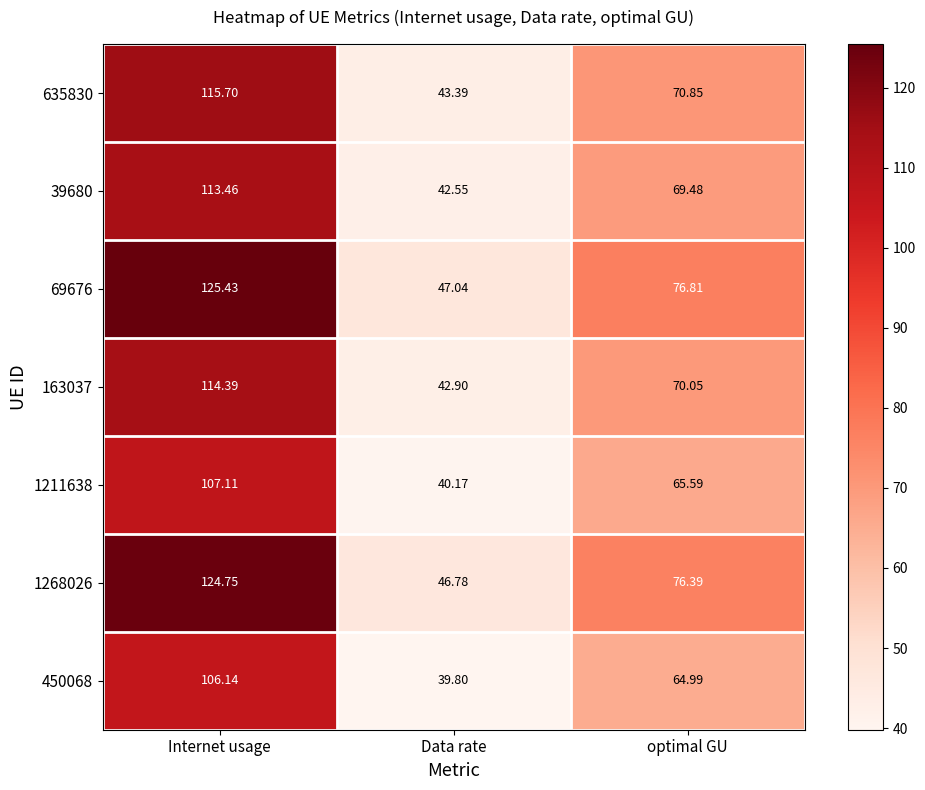

Which series changed the most between Data rate and optimal GU?

69676